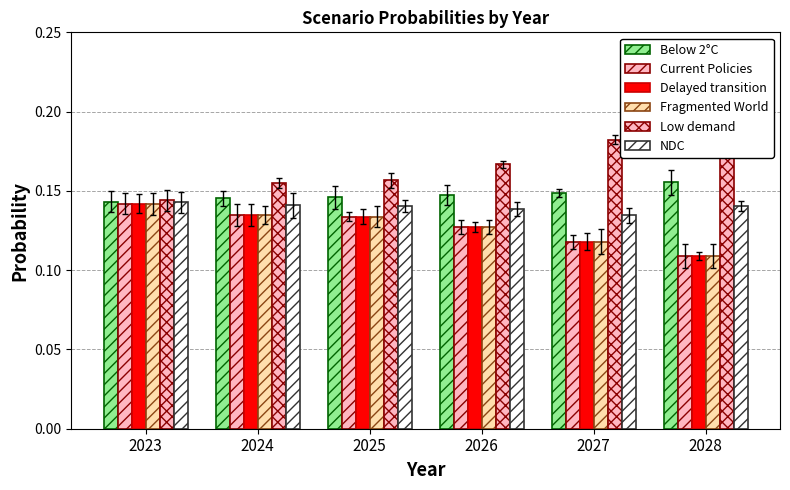

Rank the series at 2026 from highest to lowest value.

Low demand, Below 2°C, NDC, Current Policies, Delayed transition, Fragmented World